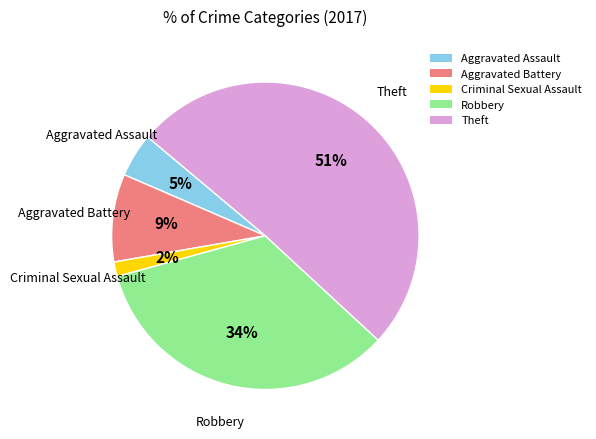

Does Theft account for over 50% of the chart?

Yes